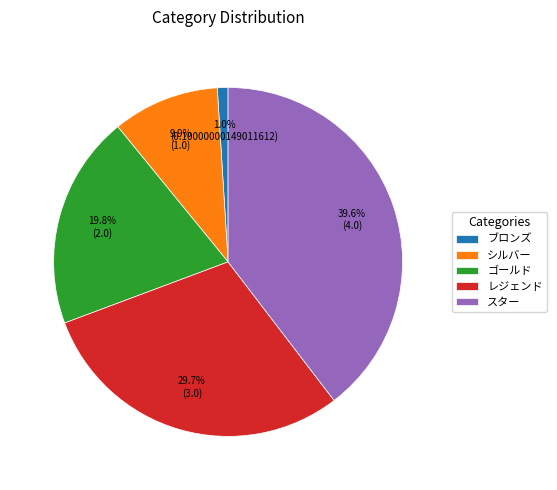

How many segments does this pie chart have?

5